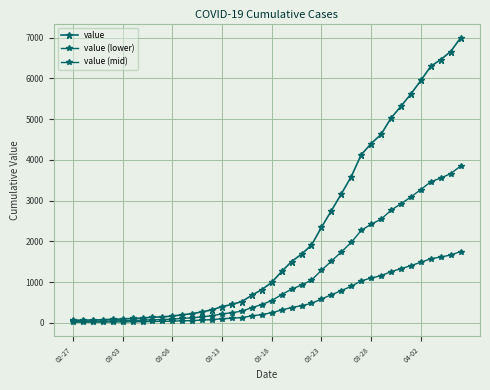

How many values in the value series are below 993?

20